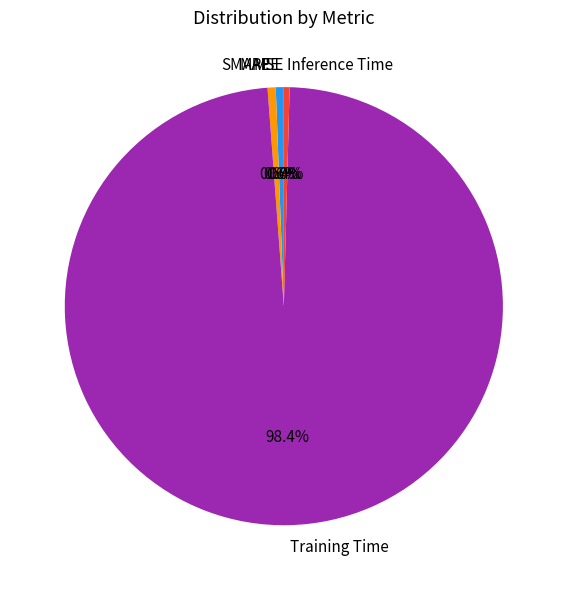

What is the largest slice in the pie chart?

Training Time